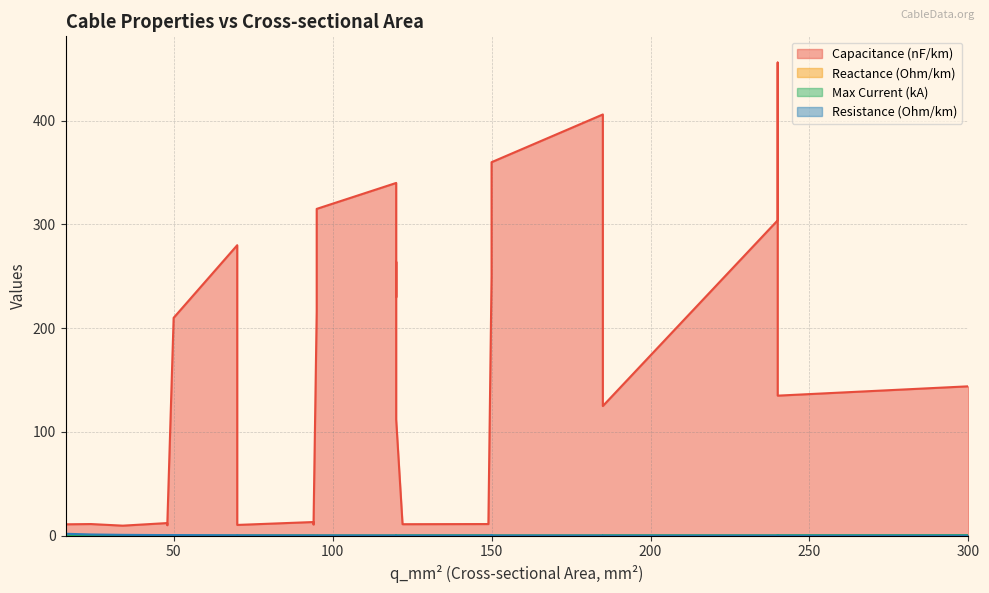

Is it true that max_i_ka equals 0.2 at 95?

True